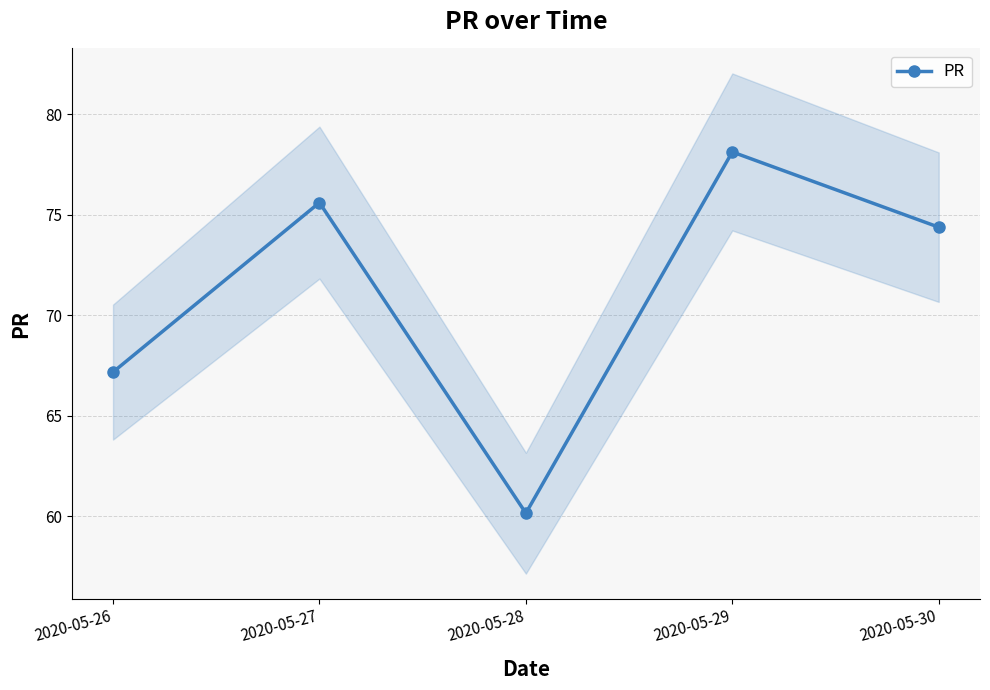

What is the value of the 4th point from the left?

78.1